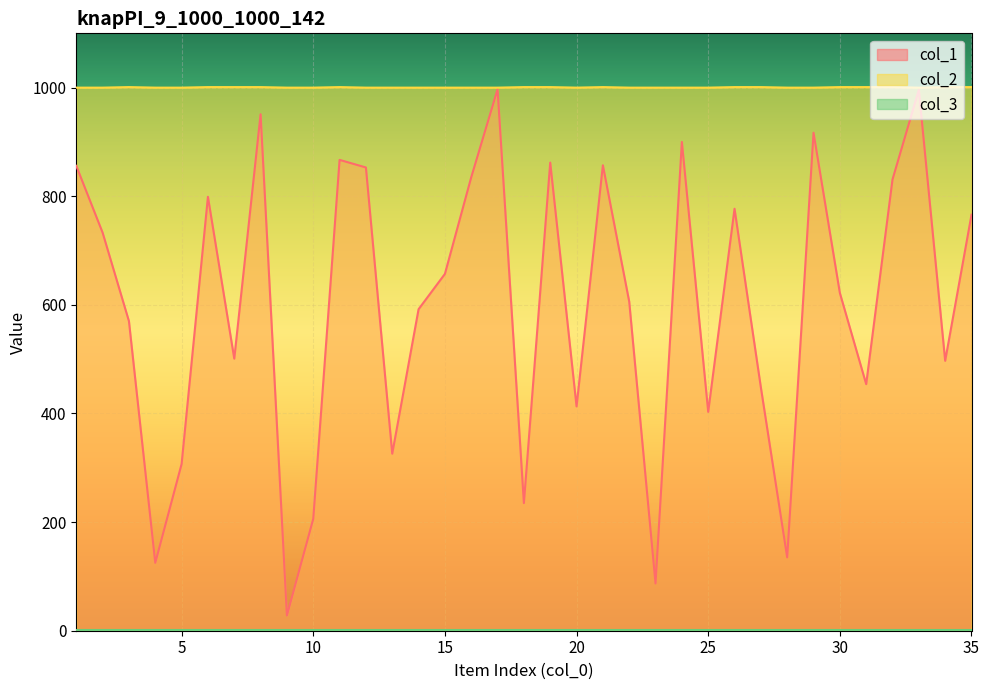

Which series has the largest range (max minus min)?

col_1